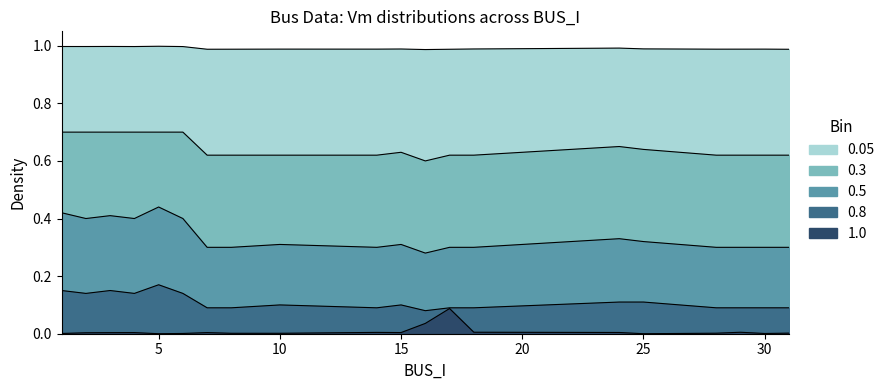

Reading left to right, transcribe all the data shown in this chart.

0.05: 1.0	1.0	1.0	1.0	1.0	1.0	1.0	1.0	1.0	1.0	1.0	1.0	1.0	1.0	1.0	1.0	1.0	1.0	1.0	1.0
0.3: 0.7	0.7	0.7	0.7	0.7	0.7	0.6	0.6	0.6	0.6	0.6	0.6	0.6	0.6	0.7	0.6	0.6	0.6	0.6	0.6
0.5: 0.4	0.4	0.4	0.4	0.4	0.4	0.3	0.3	0.3	0.3	0.3	0.3	0.3	0.3	0.3	0.3	0.3	0.3	0.3	0.3
0.8: 0.1	0.1	0.1	0.1	0.2	0.1	0.1	0.1	0.1	0.1	0.1	0.1	0.1	0.1	0.1	0.1	0.1	0.1	0.1	0.1
1.0: 0.0	0.0	0.0	0.0	0.0	0.0	0.0	0.0	0.0	0.0	0.0	0.0	0.1	0.0	0.0	0.0	0.0	0.0	0.0	0.0